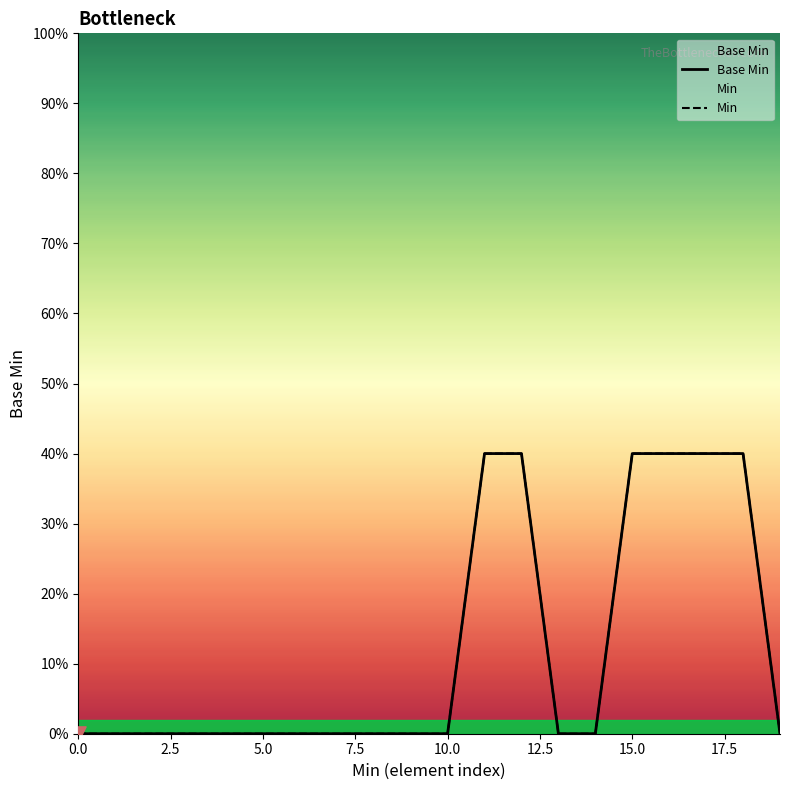

Which series has the largest total across all categories?

Base Min